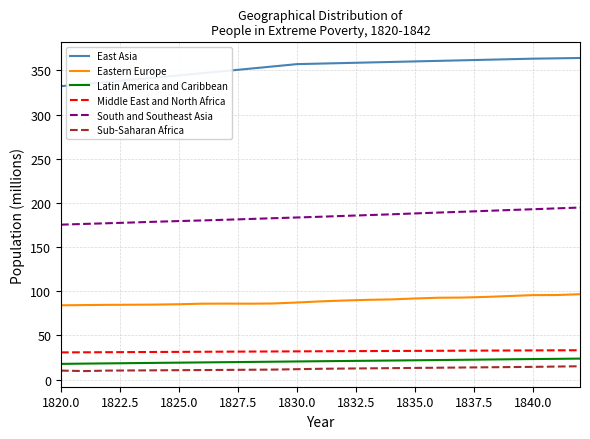

Which series has the largest total across all categories?

East Asia